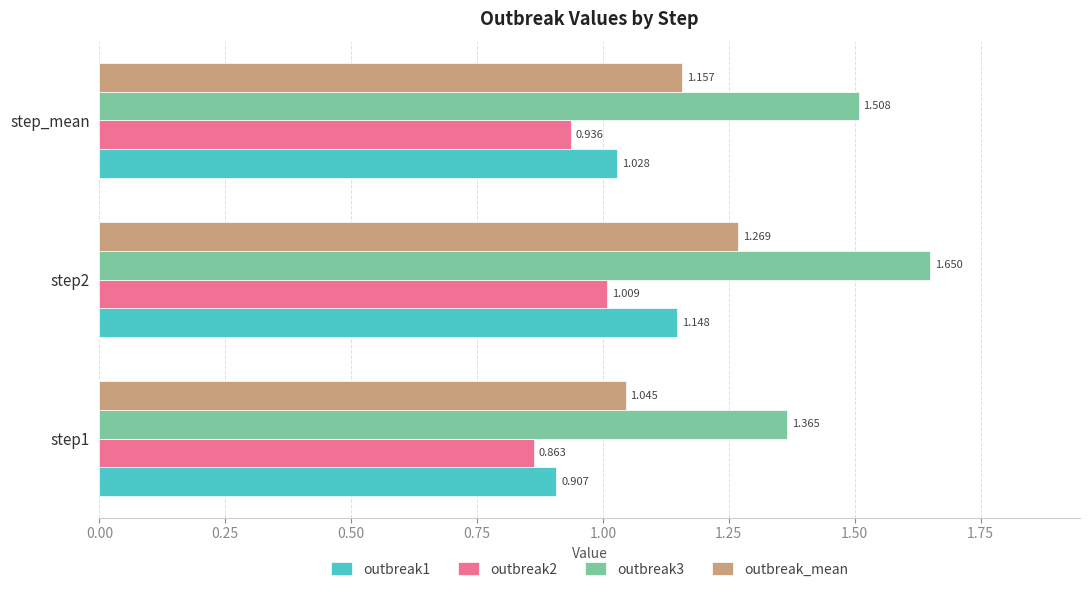

Count the outbreak1 values in the range 0 to 1.

1